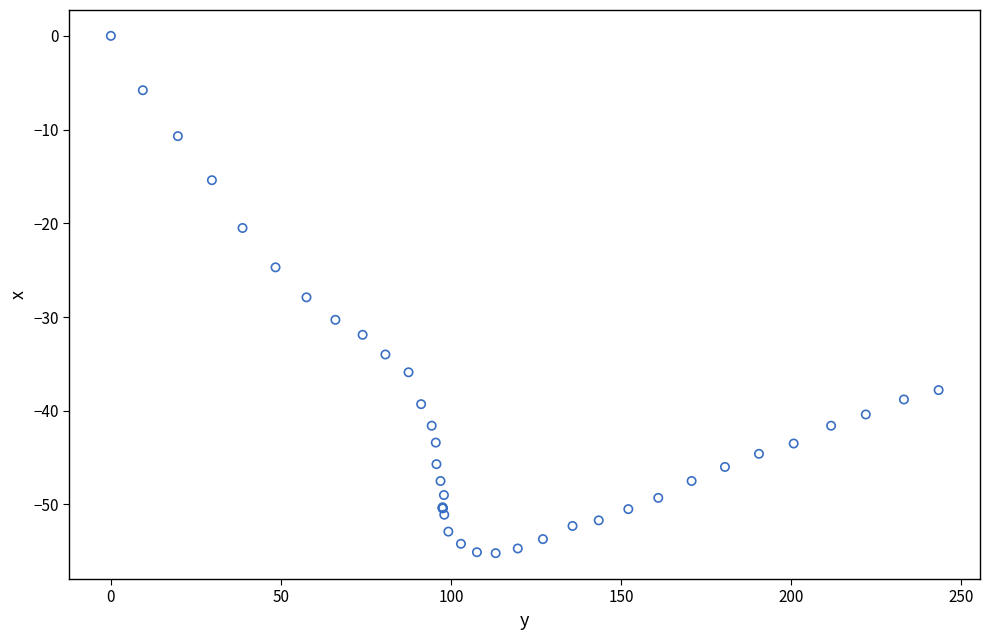

What Y value in the scatter plot is closest to -27?

-27.9